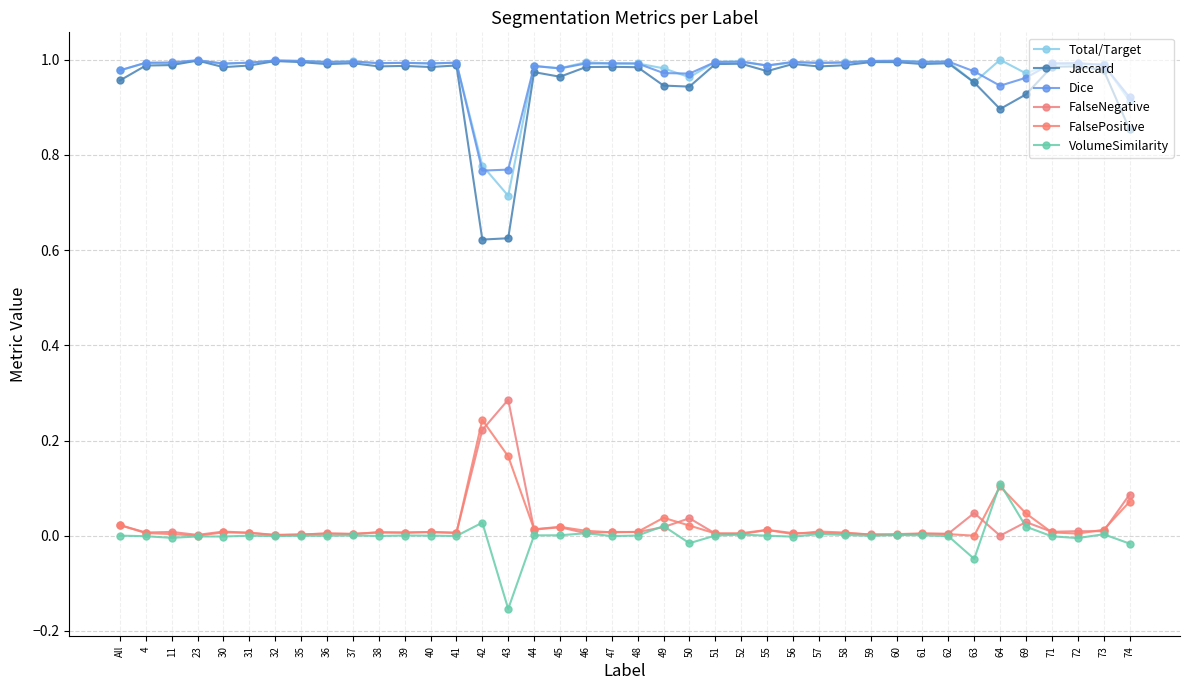

What is the approximate value of Total/Target at 35?

1.0